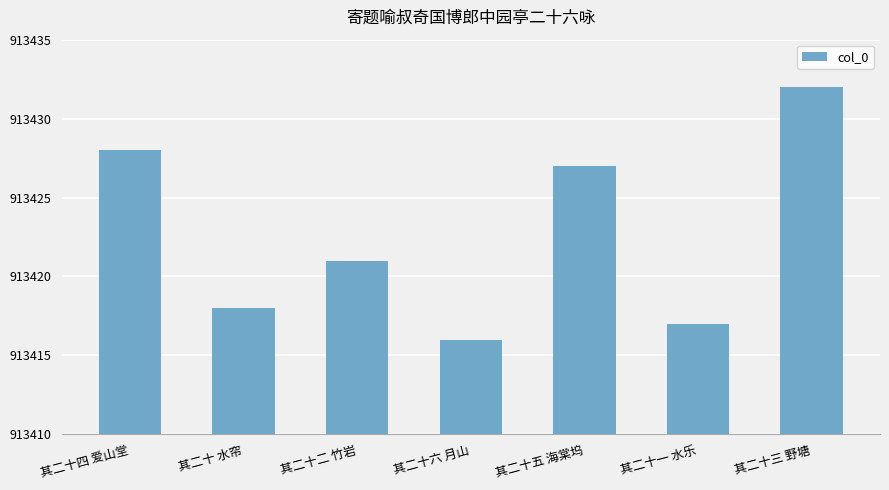

Reading right to left, what are all the values shown in this chart?

其二十三 野塘=913432	其二十一 水乐=913417	其二十五 海棠坞=913427	其二十六 月山=913416	其二十二 竹岩=913421	其二十 水帘=913418	其二十四 爱山堂=913428